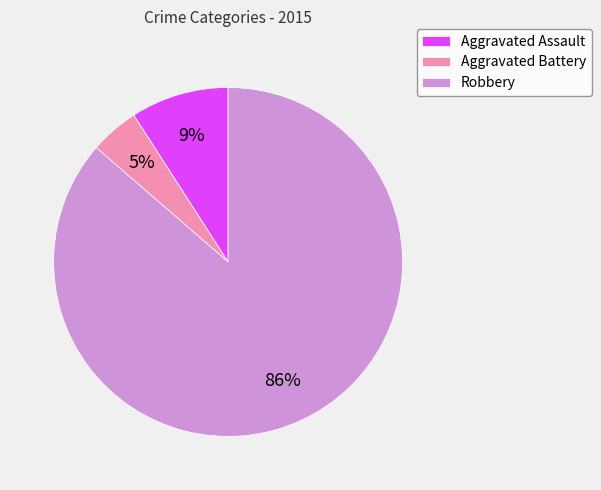

True or false: Aggravated Assault accounts for 1% of the total.

False